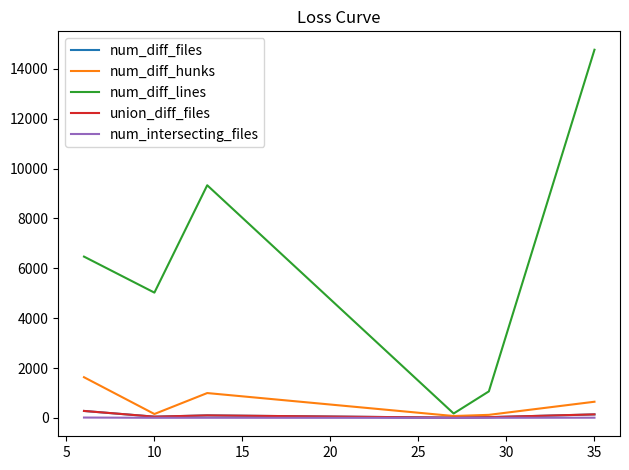

Which series has the largest range (max minus min)?

num_diff_lines